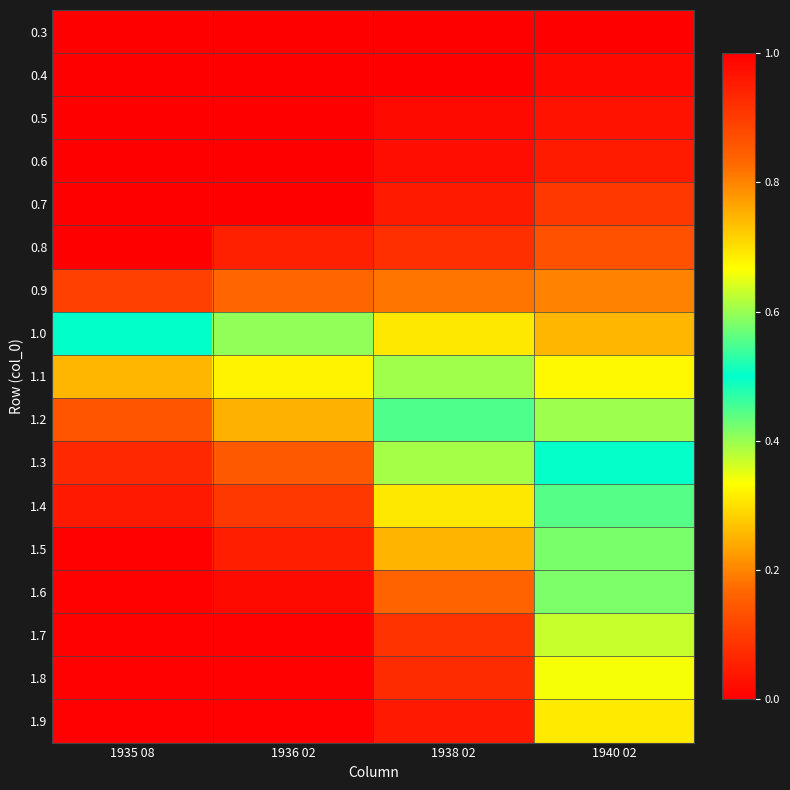

Reading left to right, extract all data points from this chart.

0.3: 1935 08=0.0	1936 02=0.0	1938 02=0.0	1940 02=0.0
0.4: 1935 08=0.0	1936 02=0.0	1938 02=0.0	1940 02=0.0
0.5: 1935 08=0.0	1936 02=0.0	1938 02=0.0	1940 02=0.0
0.6: 1935 08=0.0	1936 02=0.0	1938 02=0.0	1940 02=0.0
0.7: 1935 08=0.0	1936 02=0.0	1938 02=0.0	1940 02=0.1
0.8: 1935 08=0.0	1936 02=0.1	1938 02=0.1	1940 02=0.1
0.9: 1935 08=0.1	1936 02=0.2	1938 02=0.2	1940 02=0.2
1.0: 1935 08=0.5	1936 02=0.4	1938 02=0.3	1940 02=0.3
1.1: 1935 08=0.7	1936 02=0.7	1938 02=0.4	1940 02=0.3
1.2: 1935 08=0.9	1936 02=0.8	1938 02=0.6	1940 02=0.4
1.3: 1935 08=0.9	1936 02=0.9	1938 02=0.6	1940 02=0.5
1.4: 1935 08=1.0	1936 02=0.9	1938 02=0.7	1940 02=0.6
1.5: 1935 08=1.0	1936 02=0.9	1938 02=0.7	1940 02=0.6
1.6: 1935 08=1.0	1936 02=1.0	1938 02=0.8	1940 02=0.6
1.7: 1935 08=1.0	1936 02=1.0	1938 02=0.9	1940 02=0.6
1.8: 1935 08=1.0	1936 02=1.0	1938 02=0.9	1940 02=0.7
1.9: 1935 08=1.0	1936 02=1.0	1938 02=1.0	1940 02=0.7